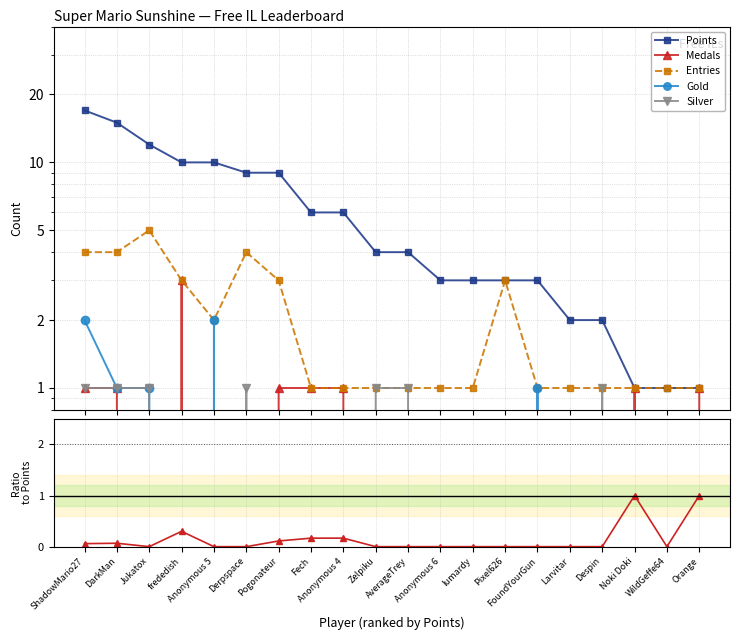

Which category has the lowest value in the Entries series?

Fech